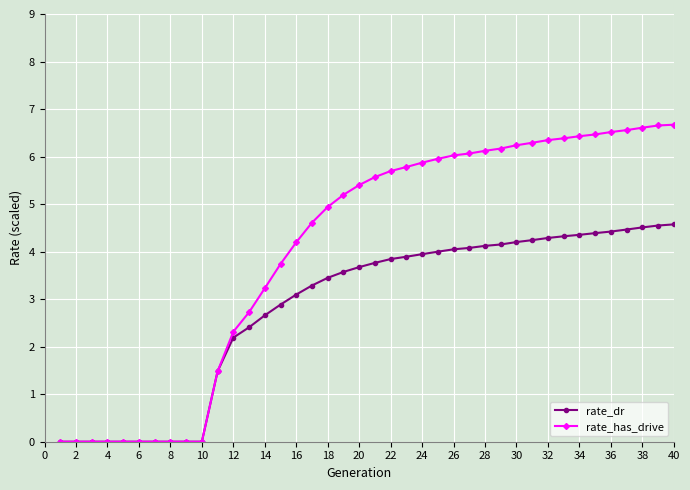

Which series has the largest range (max minus min)?

rate_has_drive